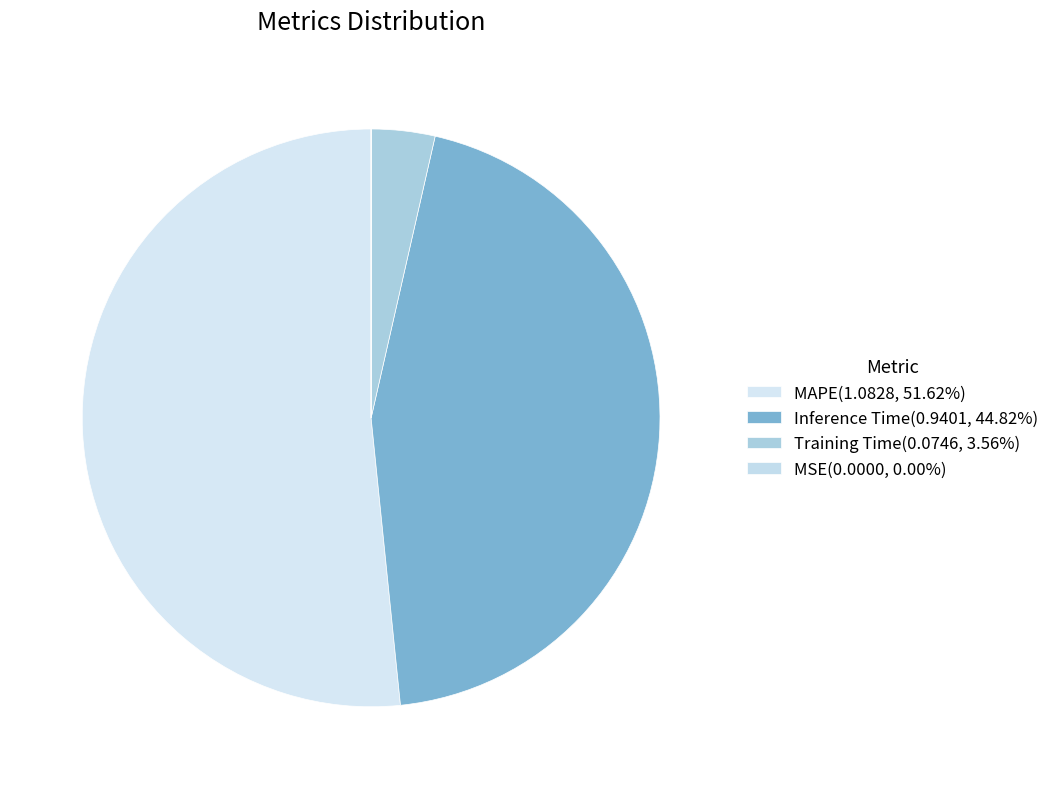

To the nearest percent, what is the average slice percentage?

25%